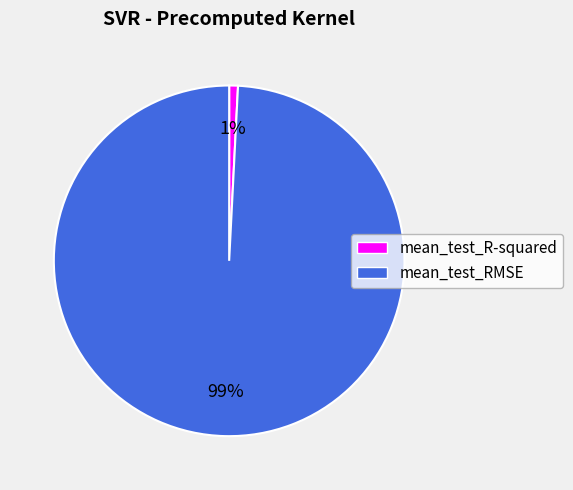

Which has a higher value, mean_test_RMSE or mean_test_R-squared?

mean_test_RMSE